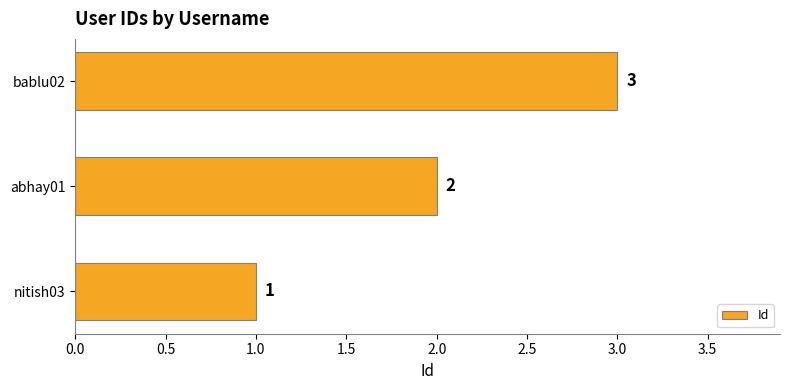

Between abhay01 and nitish03, which is larger?

abhay01